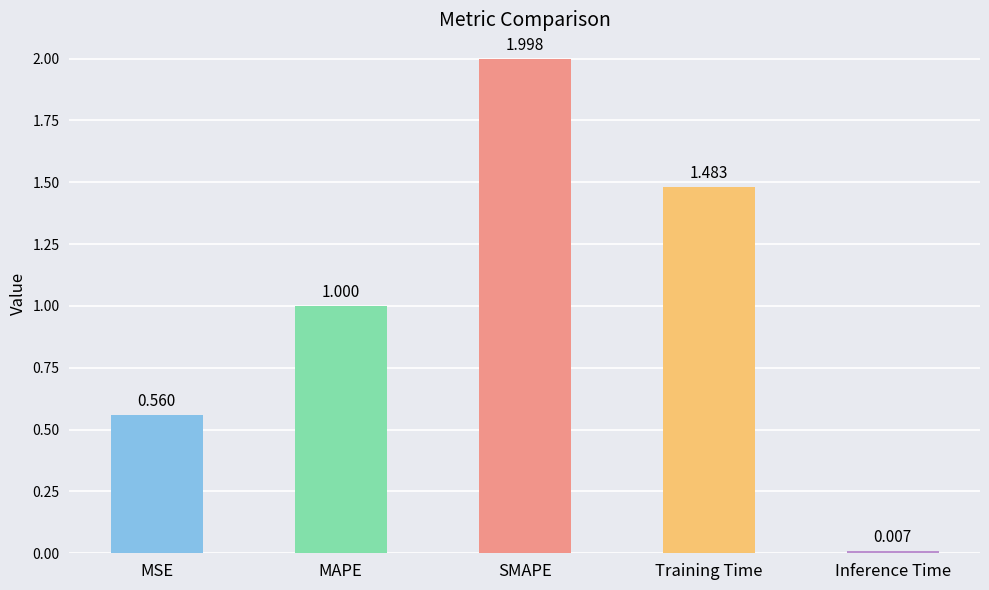

Rank the categories by value from lowest to highest.

Inference Time, MSE, MAPE, Training Time, SMAPE